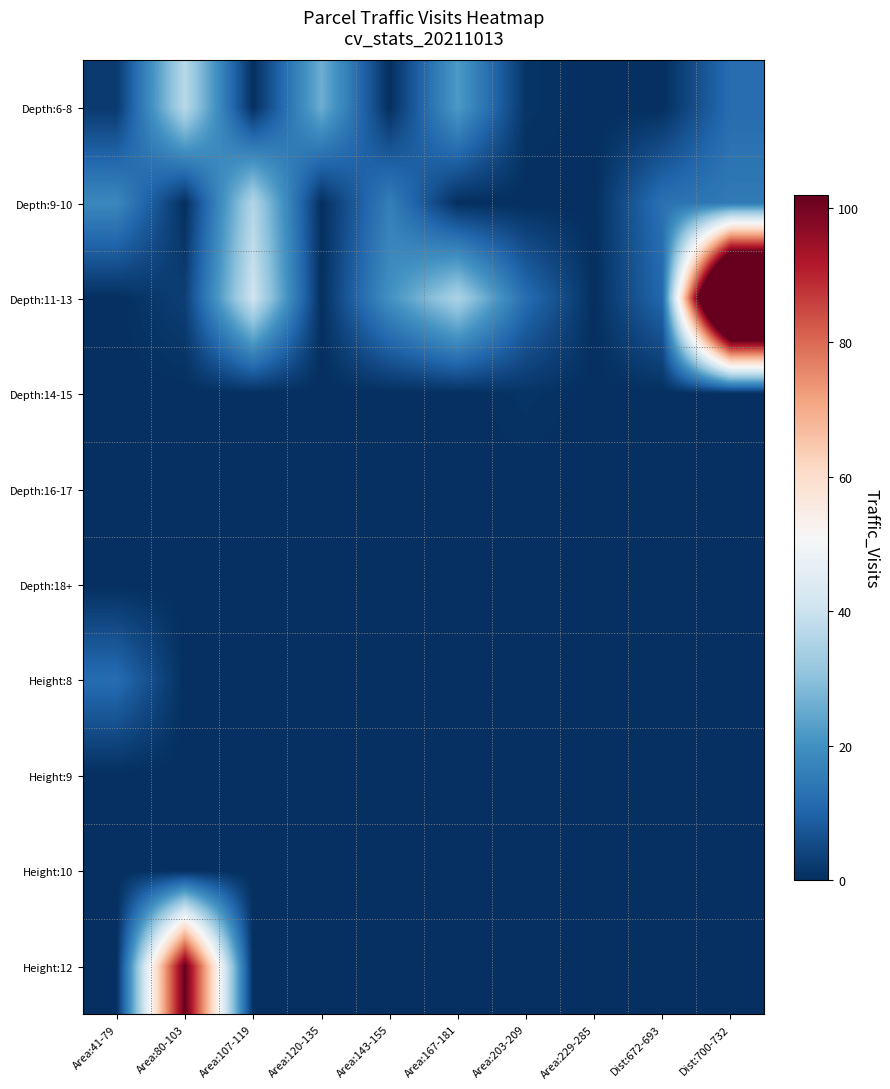

Rank the series by their maximum value, from highest to lowest.

Depth:11-13, Height:12, Depth:6-8, Depth:9-10, Height:8, Depth:14-15, Depth:16-17, Depth:18+, Height:9, Height:10